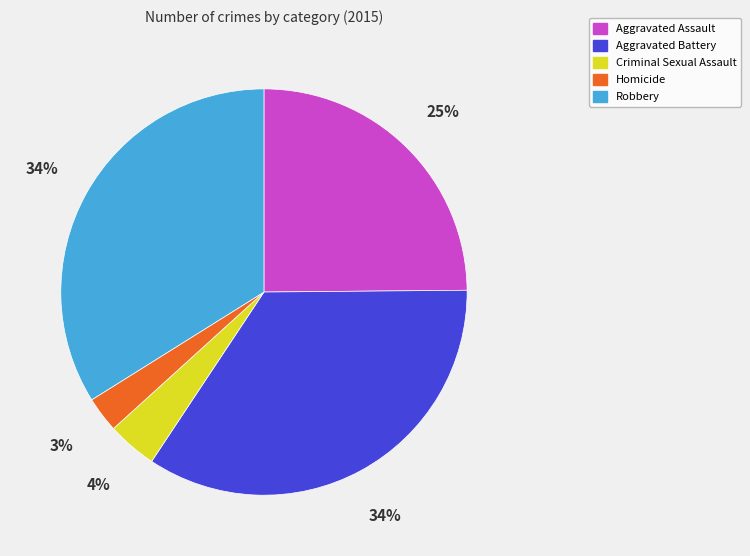

How many segments does this pie chart have?

5